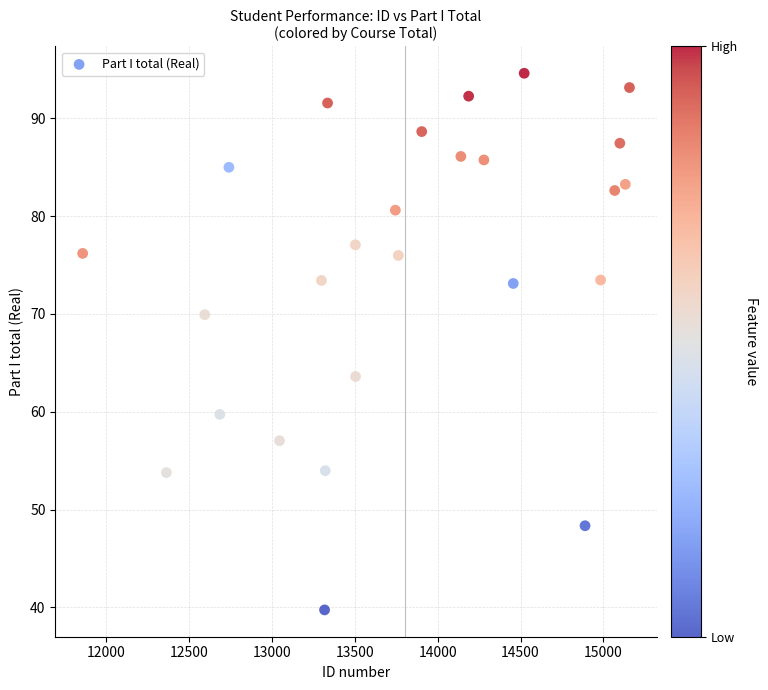

What is the range of X values (max minus min)?

3298.0